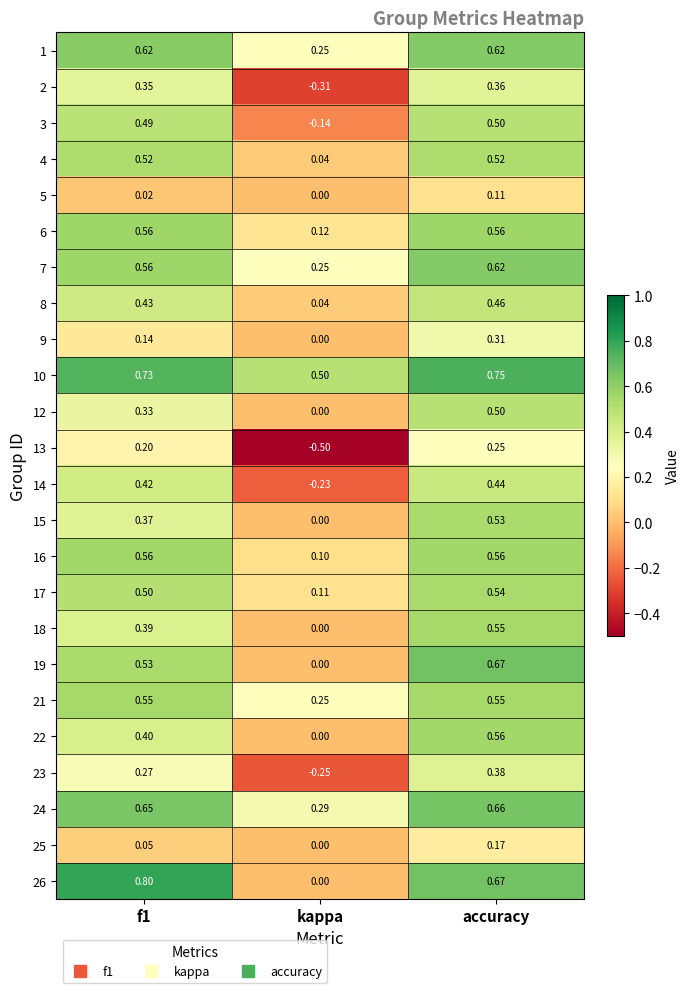

How many negative values does the 14 series have?

1